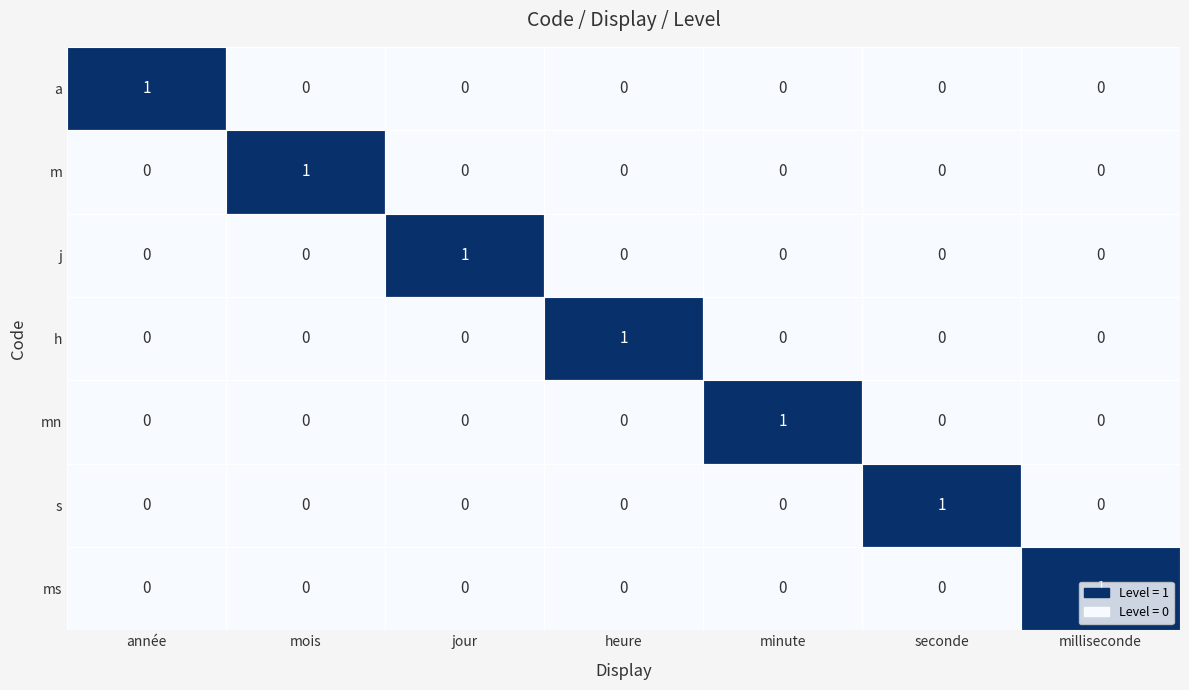

The value of m at jour is 0. True or false?

True